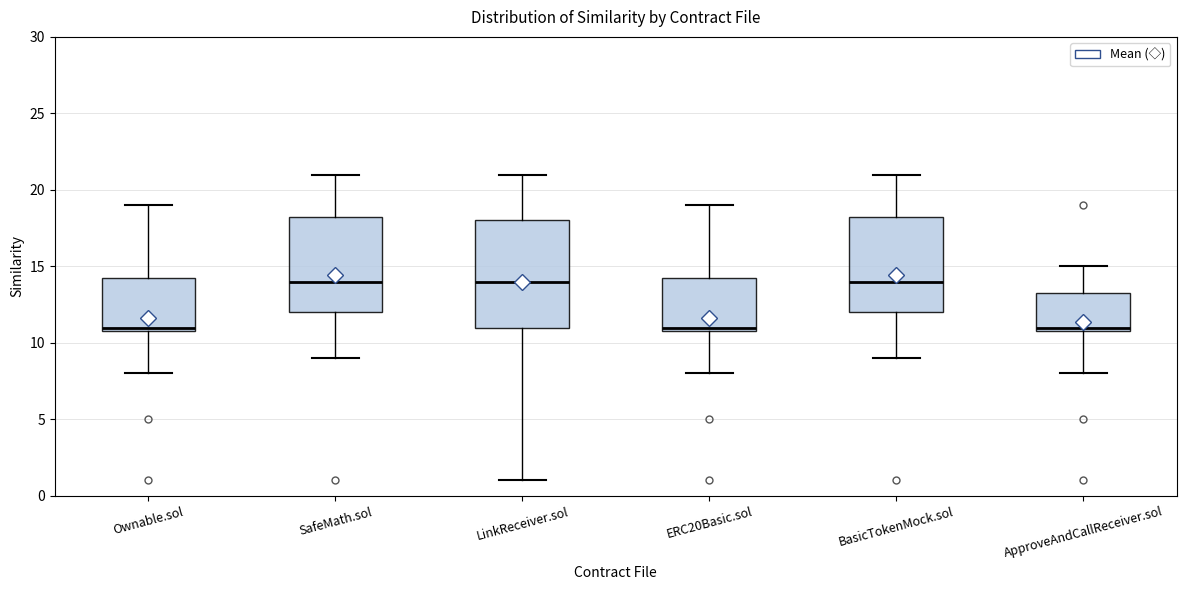

Reading left to right, transcribe this box plot: for each box, give where its median line is, the range the box spans, and where its two whiskers end, as read against the y-axis. The values are not printed on the chart, so give them approximately, as read against the axis.

Ownable.sol: median 11.0 (just above the box's lower edge), box 11.0 to 14.5, whiskers 8.0 to 19.0
SafeMath.sol: median 14.0, box 12.0 to 18.5, whiskers 9.0 to 21.0
LinkReceiver.sol: median 14.0, box 11.0 to 18.0, whiskers 1.0 to 21.0
ERC20Basic.sol: median 11.0 (just above the box's lower edge), box 11.0 to 14.5, whiskers 8.0 to 19.0
BasicTokenMock.sol: median 14.0, box 12.0 to 18.5, whiskers 9.0 to 21.0
ApproveAndCallReceiver.sol: median 11.0 (just above the box's lower edge), box 11.0 to 13.5, whiskers 8.0 to 15.0